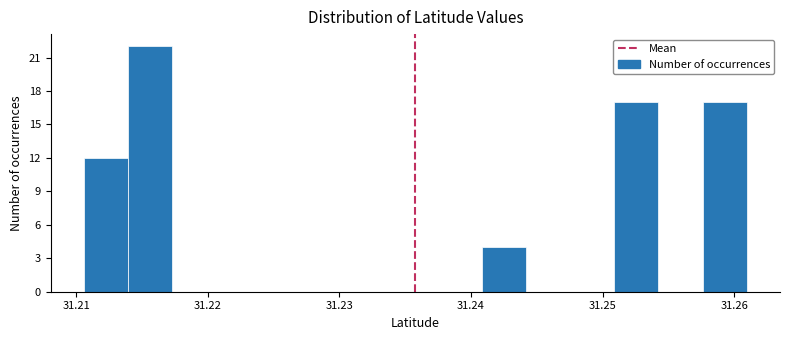

Read against the x-axis, roughly where is the centre of the tallest bar?

31.216